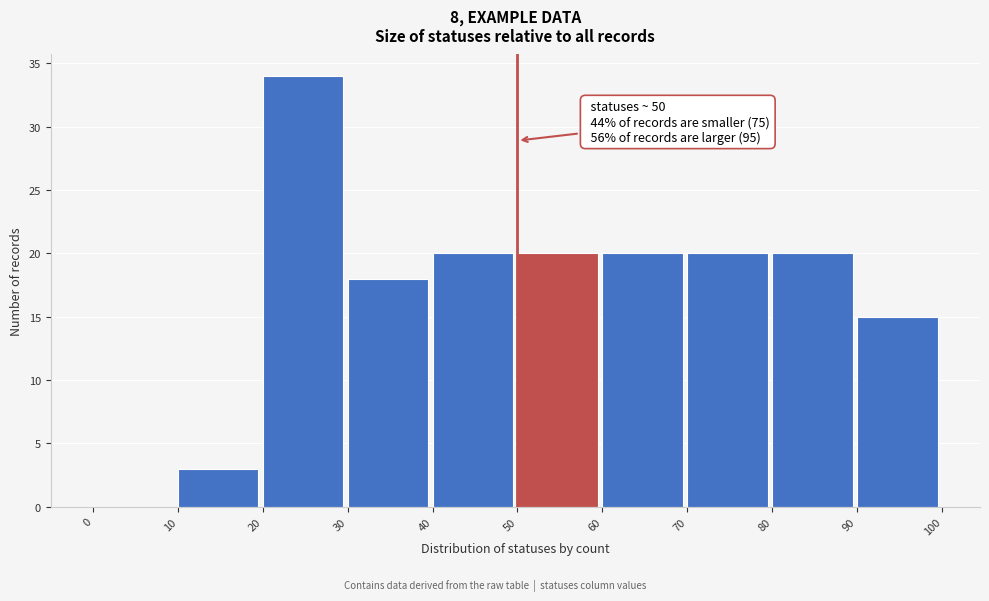

Over which range of the x-axis is the bar tallest?

20 to 30